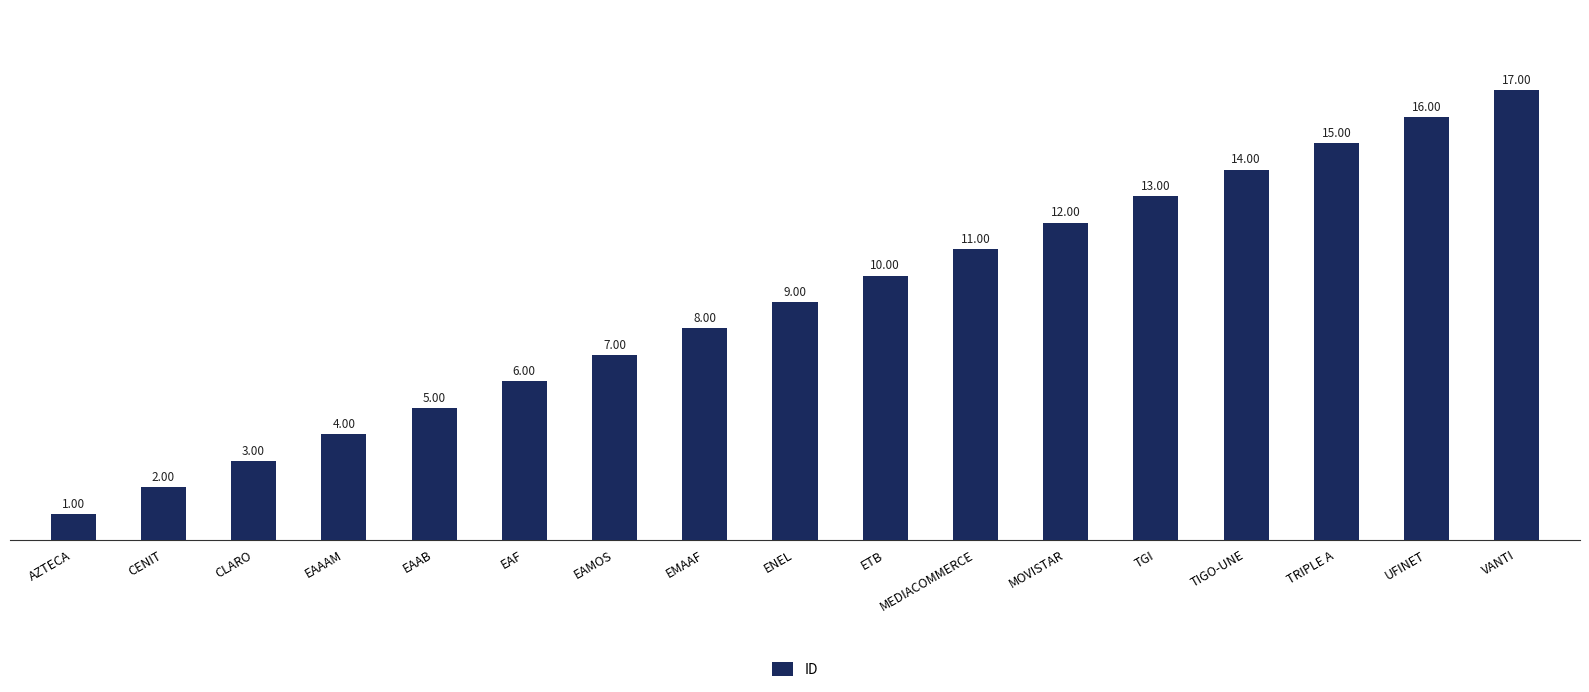

Reading right to left, what are all the values shown in this chart?

VANTI=17	UFINET=16	TRIPLE A=15	TIGO-UNE=14	TGI=13	MOVISTAR=12	MEDIACOMMERCE=11	ETB=10	ENEL=9	EMAAF=8	EAMOS=7	EAF=6	EAAB=5	EAAAM=4	CLARO=3	CENIT=2	AZTECA=1